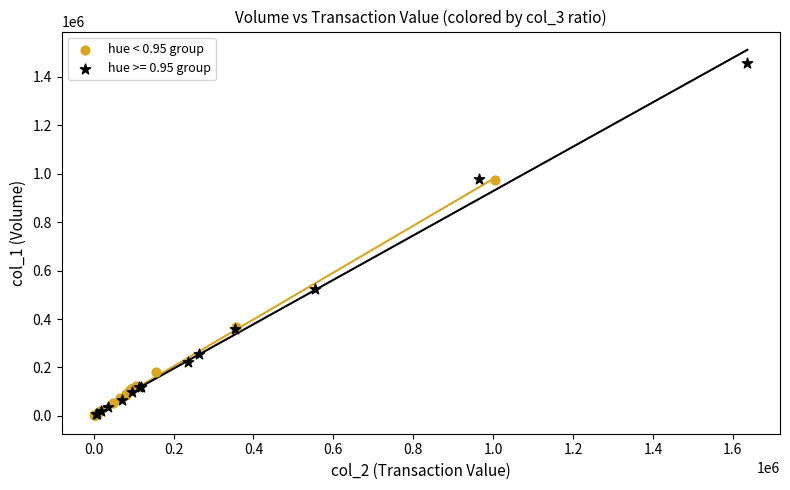

Which series contains the highest Y value?

hue >= 0.95 group